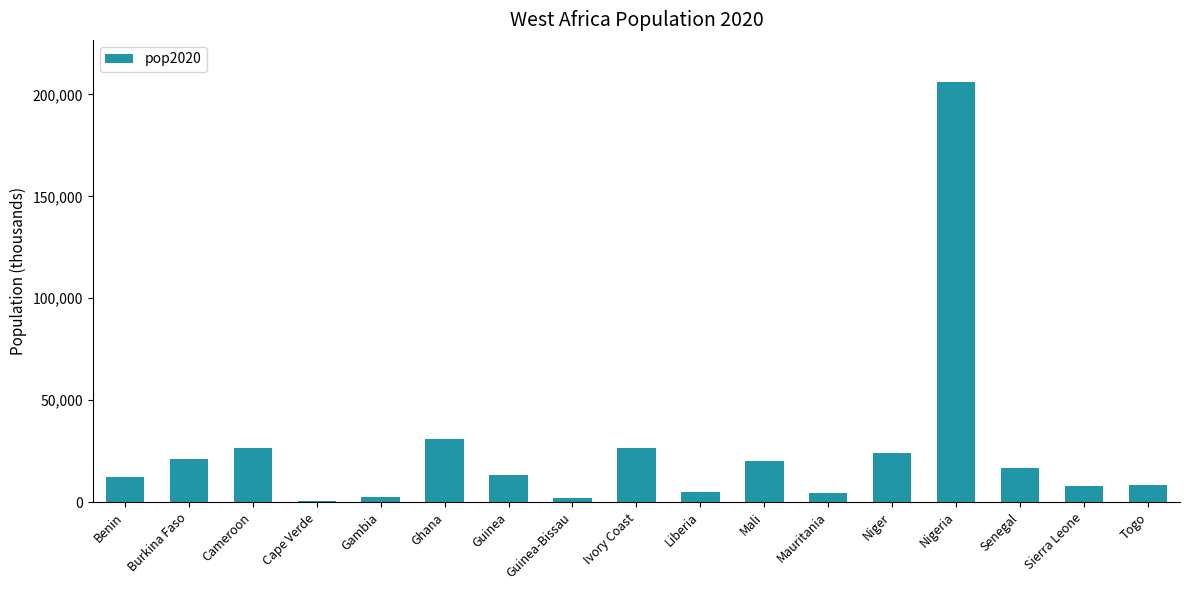

Which label corresponds to the largest value in the chart?

Nigeria